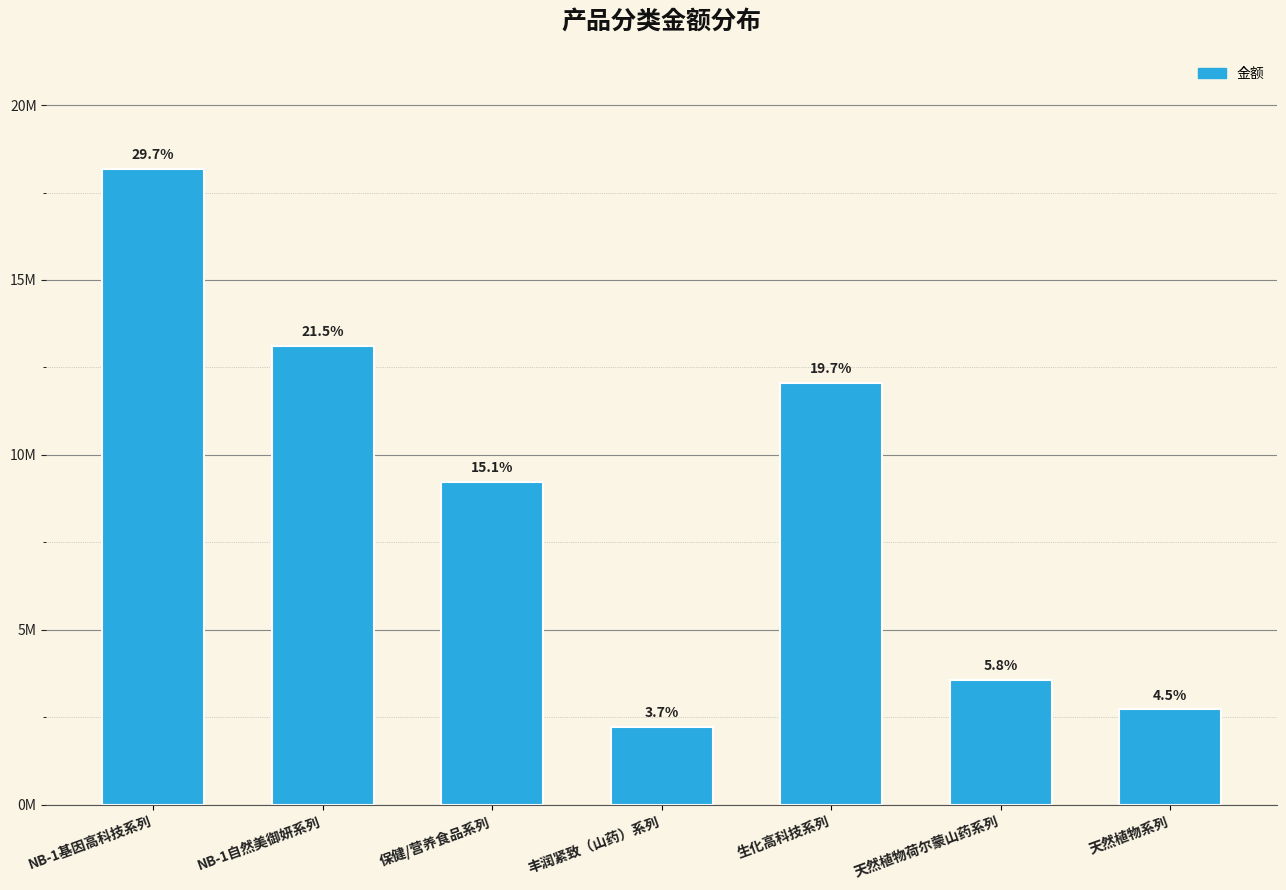

What is the sum of the values at 天然植物荷尔蒙山药系列 and 保健/营养食品系列?

12811869.6